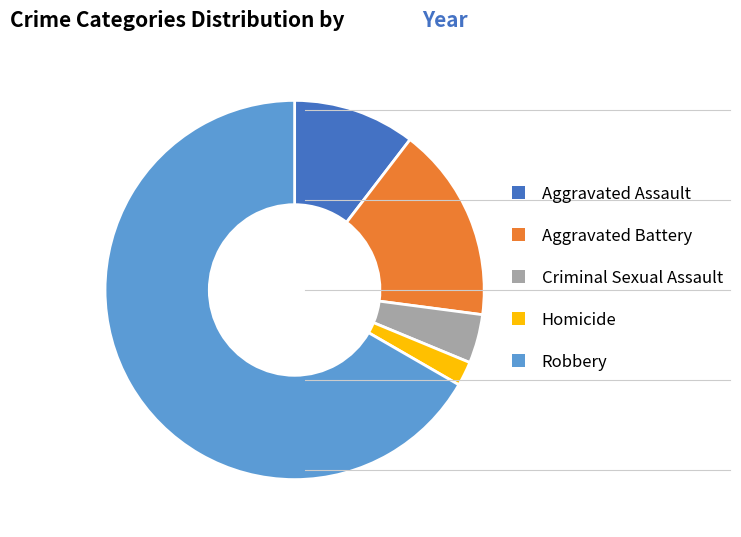

What is the ratio of the value at Aggravated Assault to the value at Aggravated Battery?

0.6